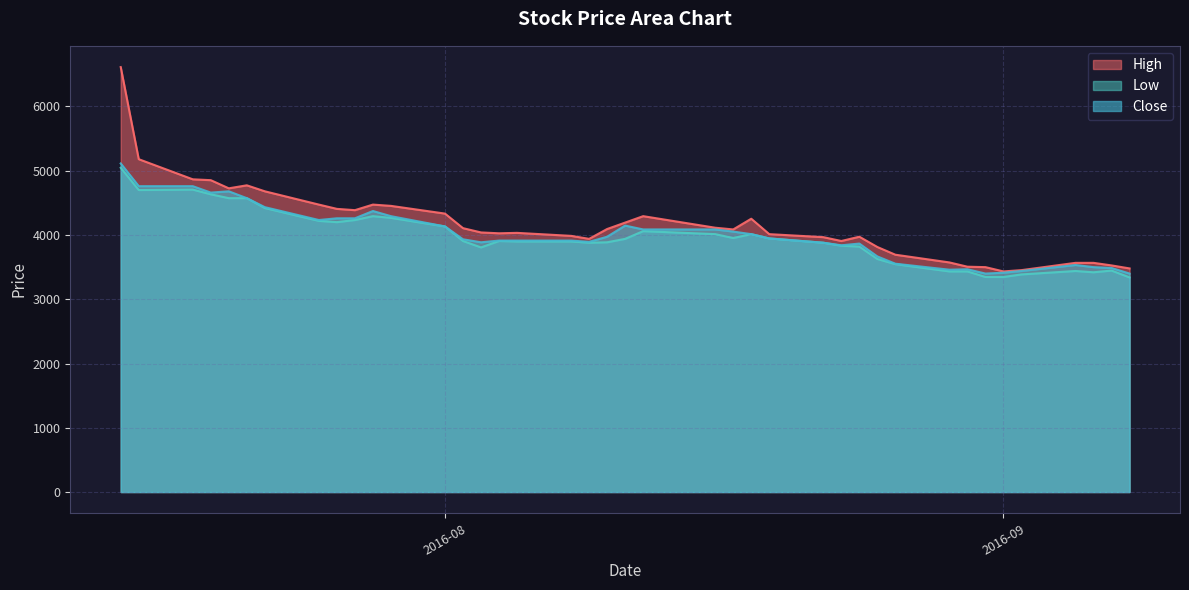

What is the minimum value for High?

3433.3